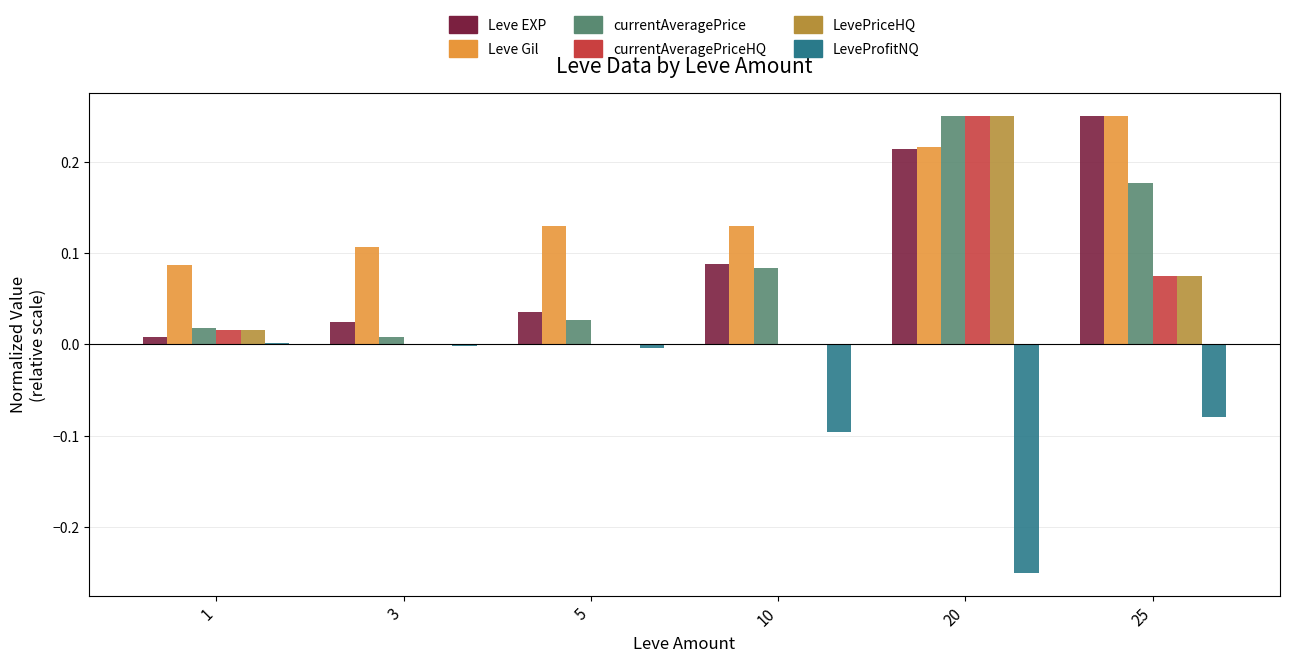

Which series has the largest total across all categories?

Leve Gil